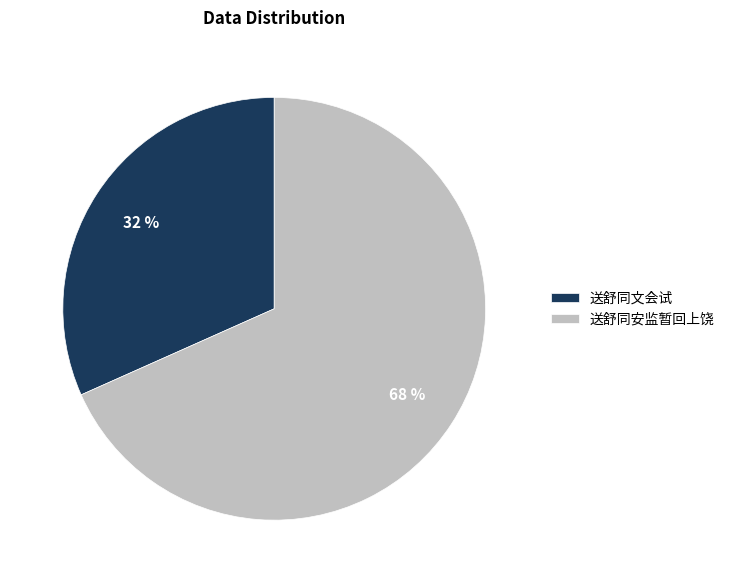

Between 送舒同文会试 and 送舒同安监暂回上饶, which is larger?

送舒同安监暂回上饶